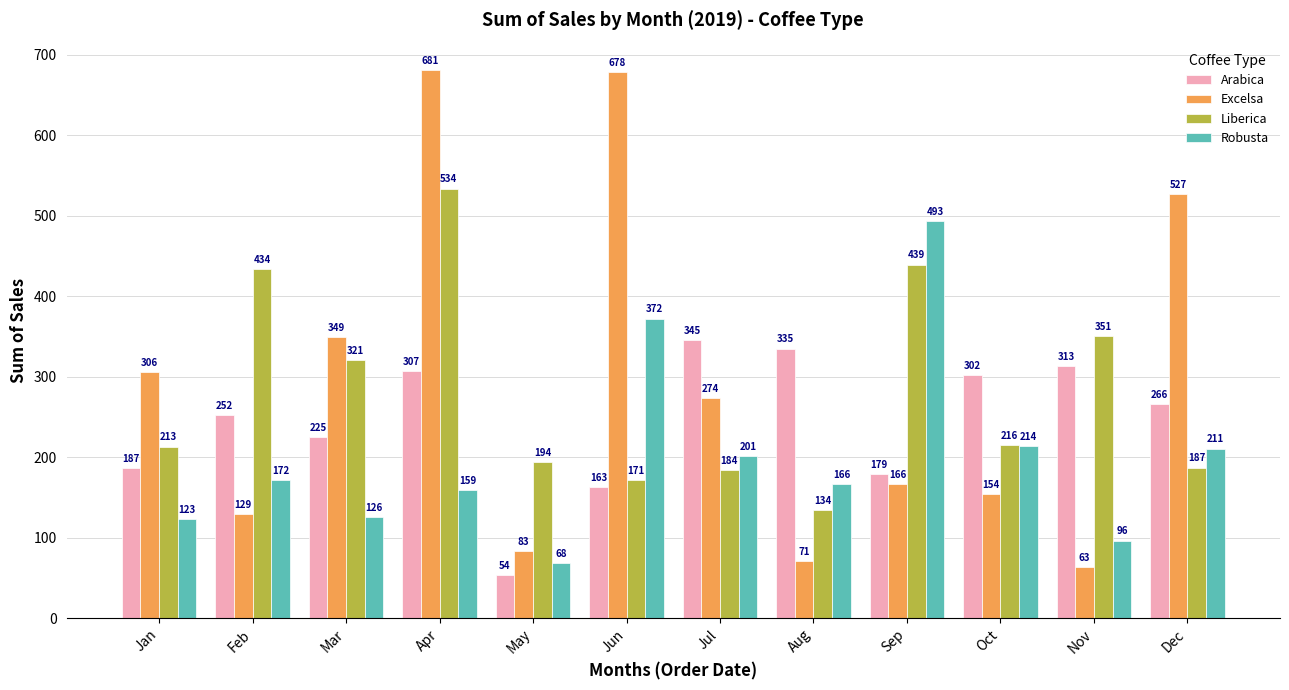

What is the value of the Robusta bar at the 11th from the left?

96.4